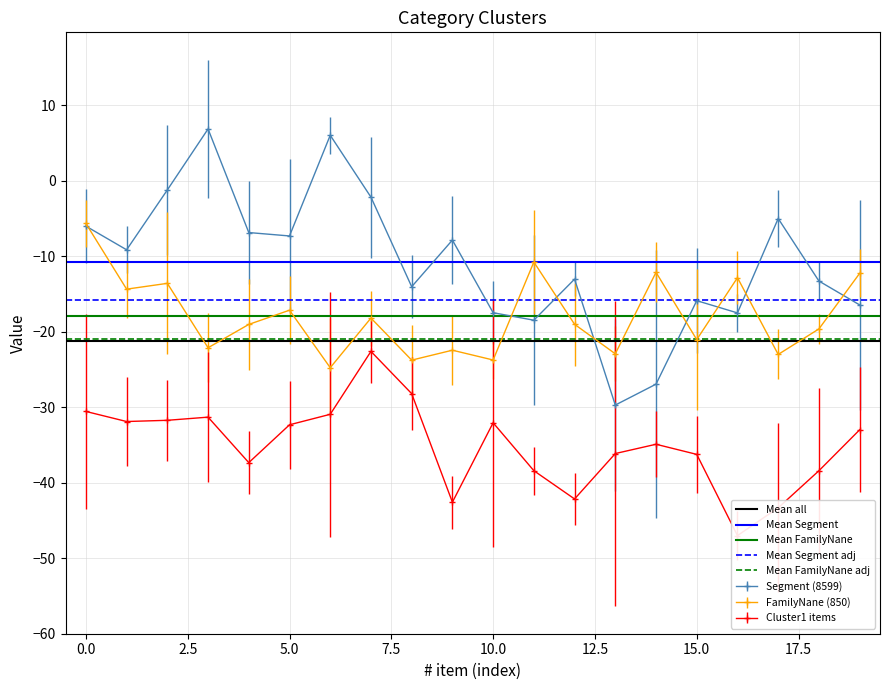

The value of FamilyNane (850) at 5.0 is -5.7. True or false?

False